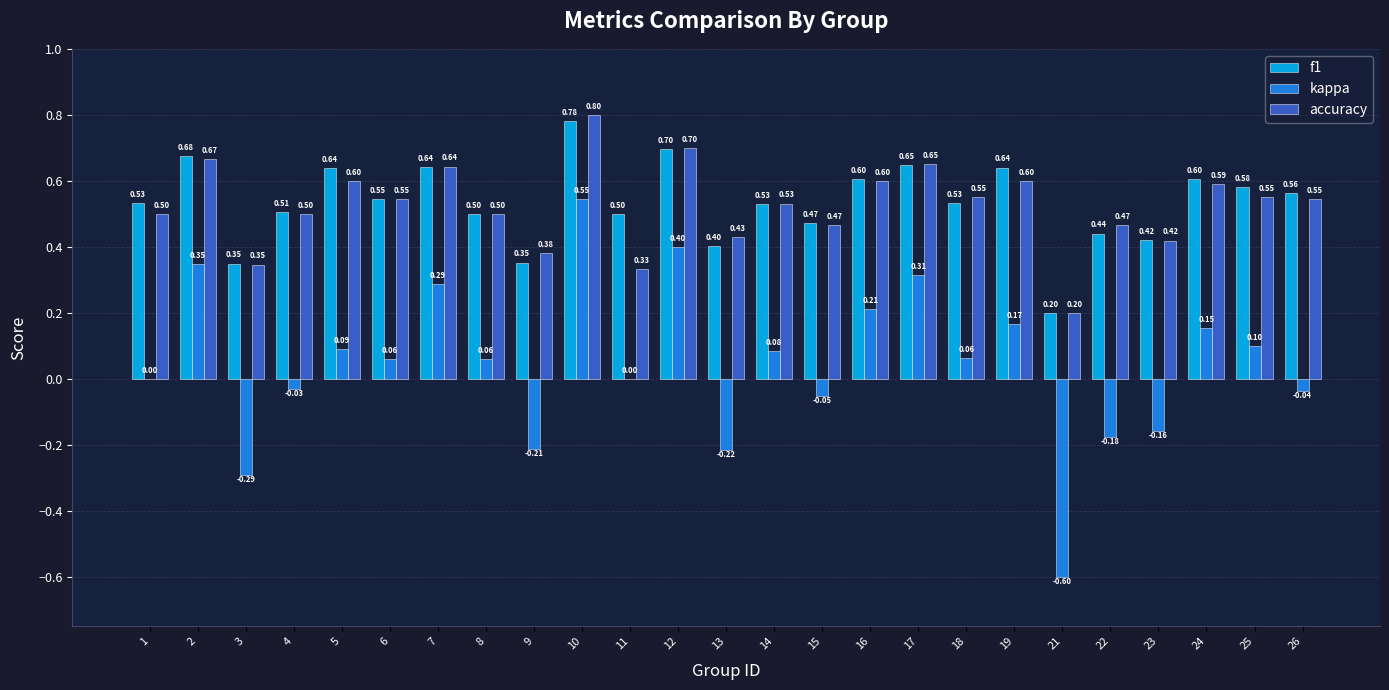

What is the sum of the kappa values at 2 and 6?

0.4